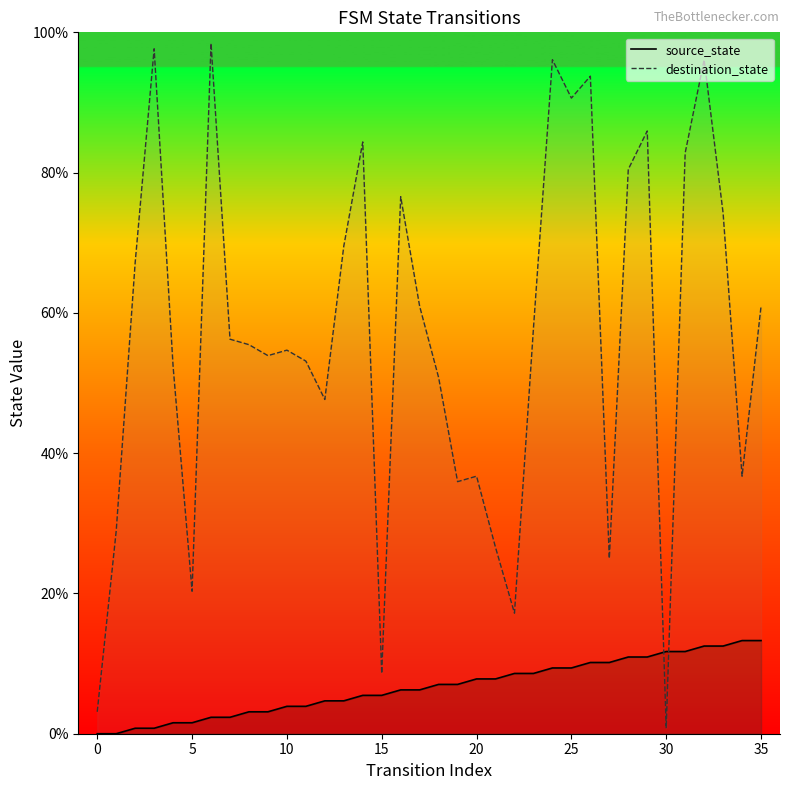

Which series ends up on top after the final intersection of destination_state and source_state?

destination_state